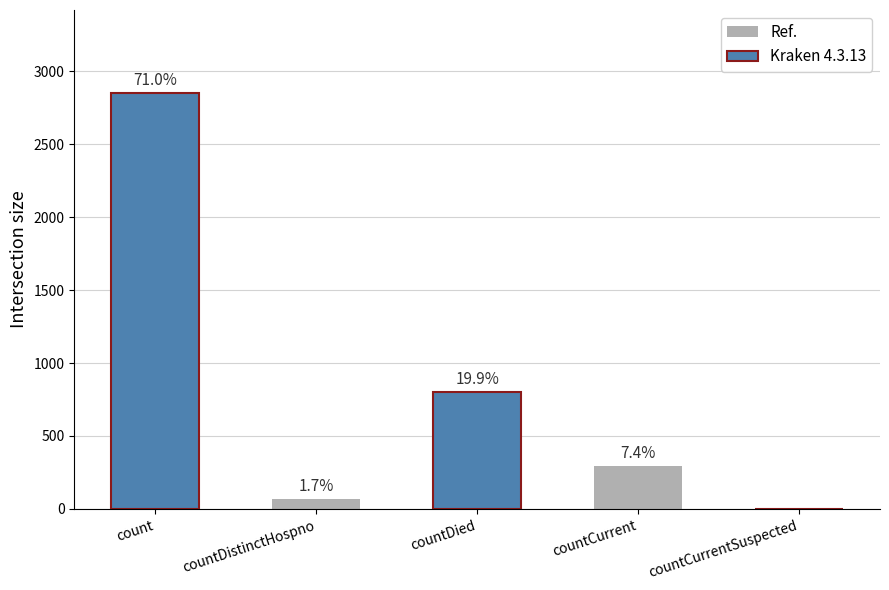

What is the change in value from countDied to countCurrent?

-505